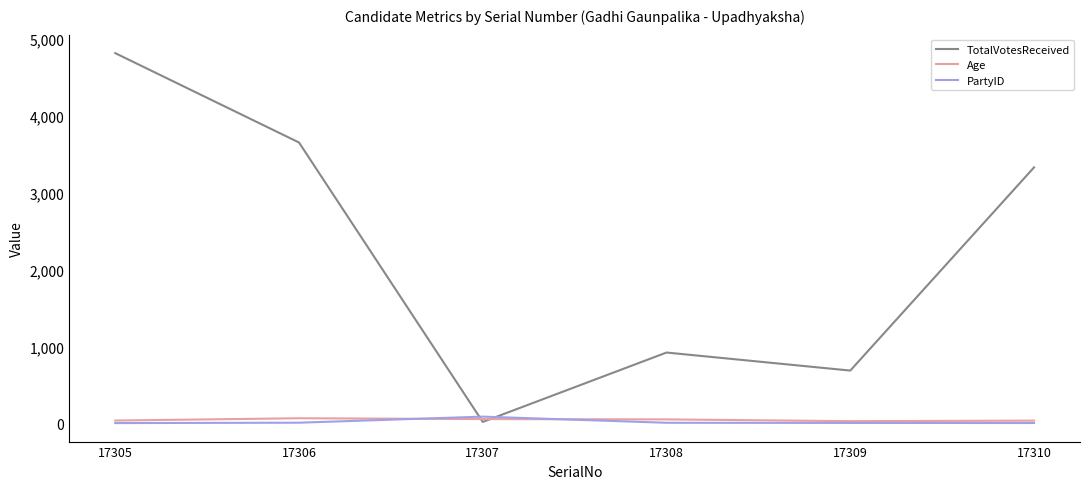

Which label corresponds to the largest value in the chart?

17305